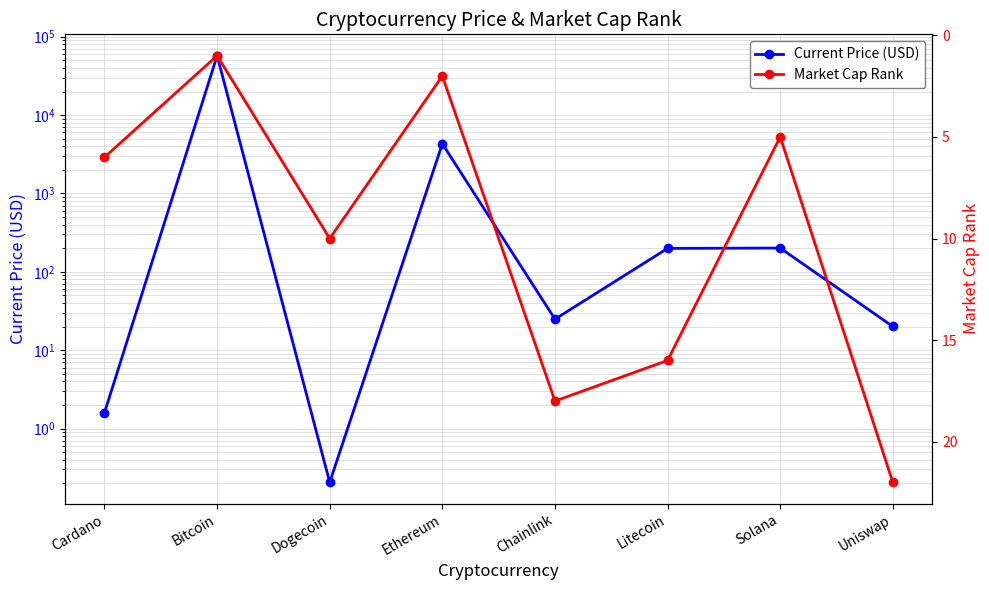

How many times do Market Cap Rank and Current Price (USD) cross each other?

4